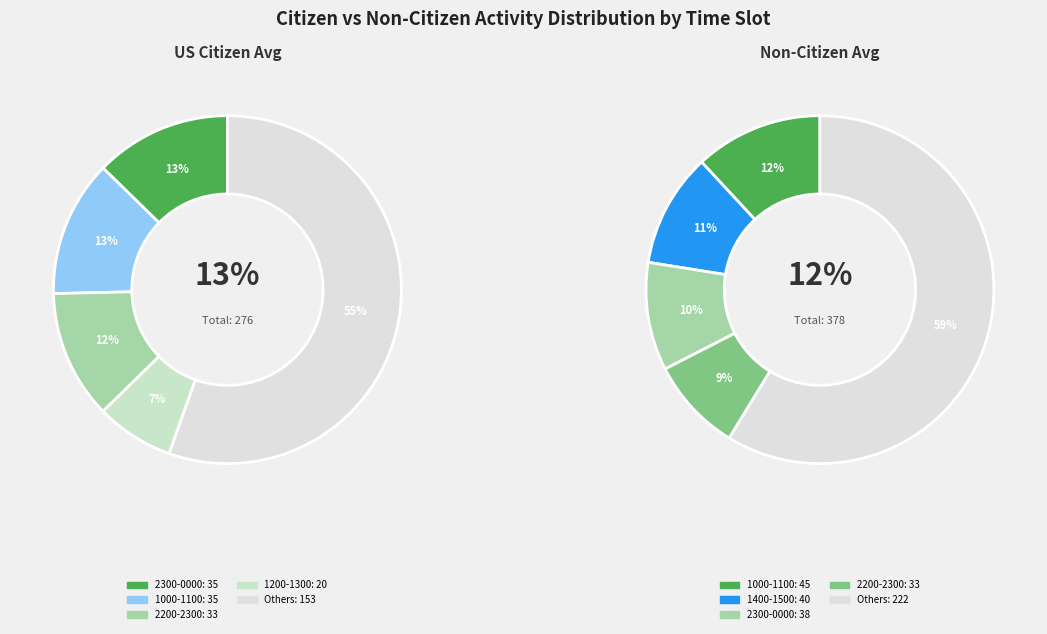

At 1500-1600, list the series in order from largest to smallest.

Non-Citizen Avg, US Citizen Avg